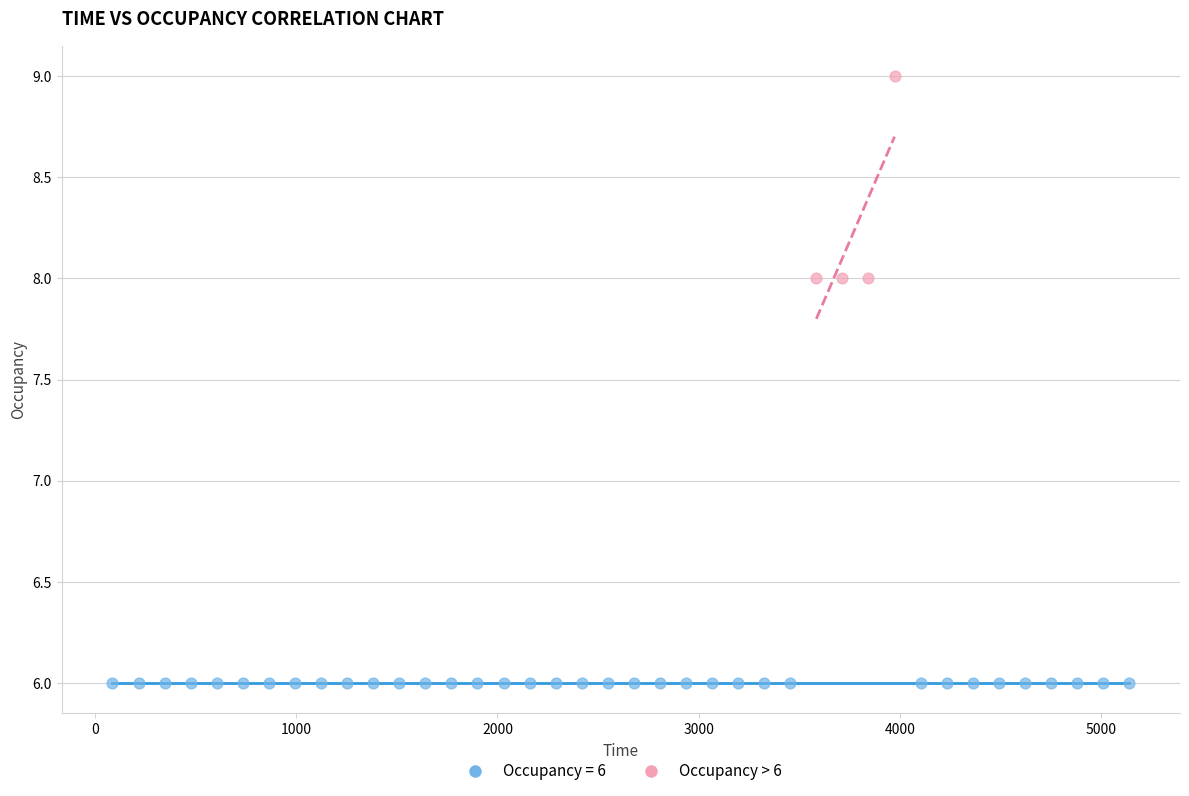

Which series contains the lowest Y value?

Occupancy = 6